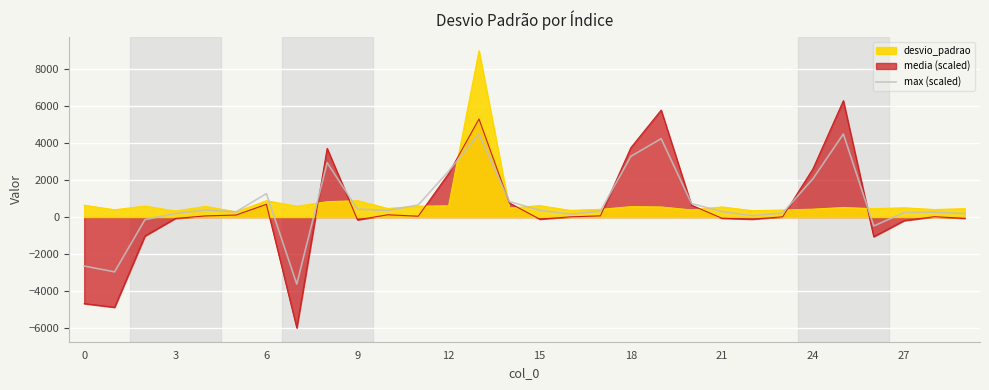

What is the greatest value displayed?

4500.5